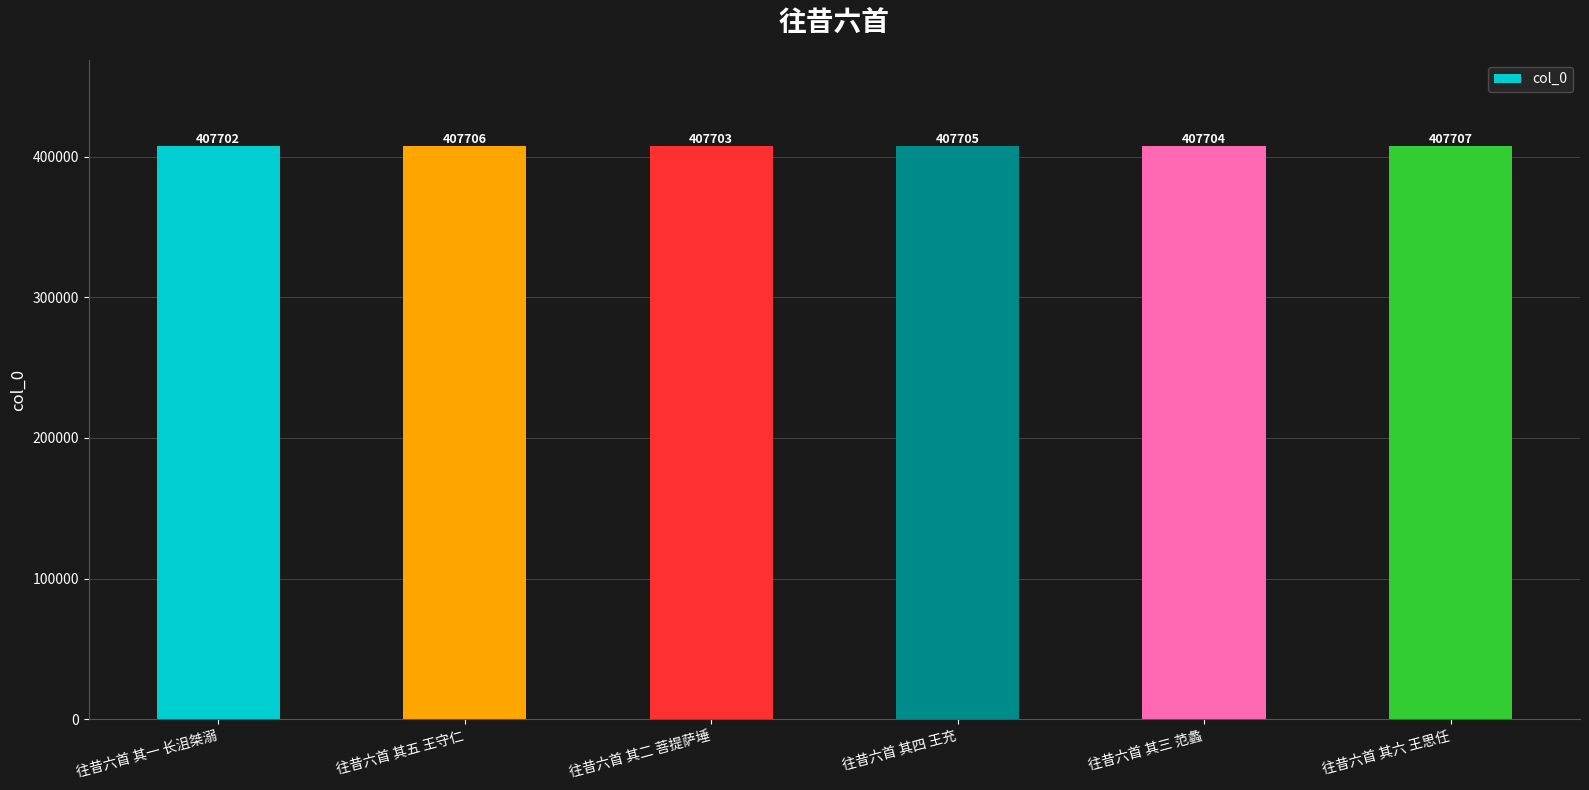

Which label corresponds to the smallest value in the chart?

往昔六首 其一 长沮桀溺